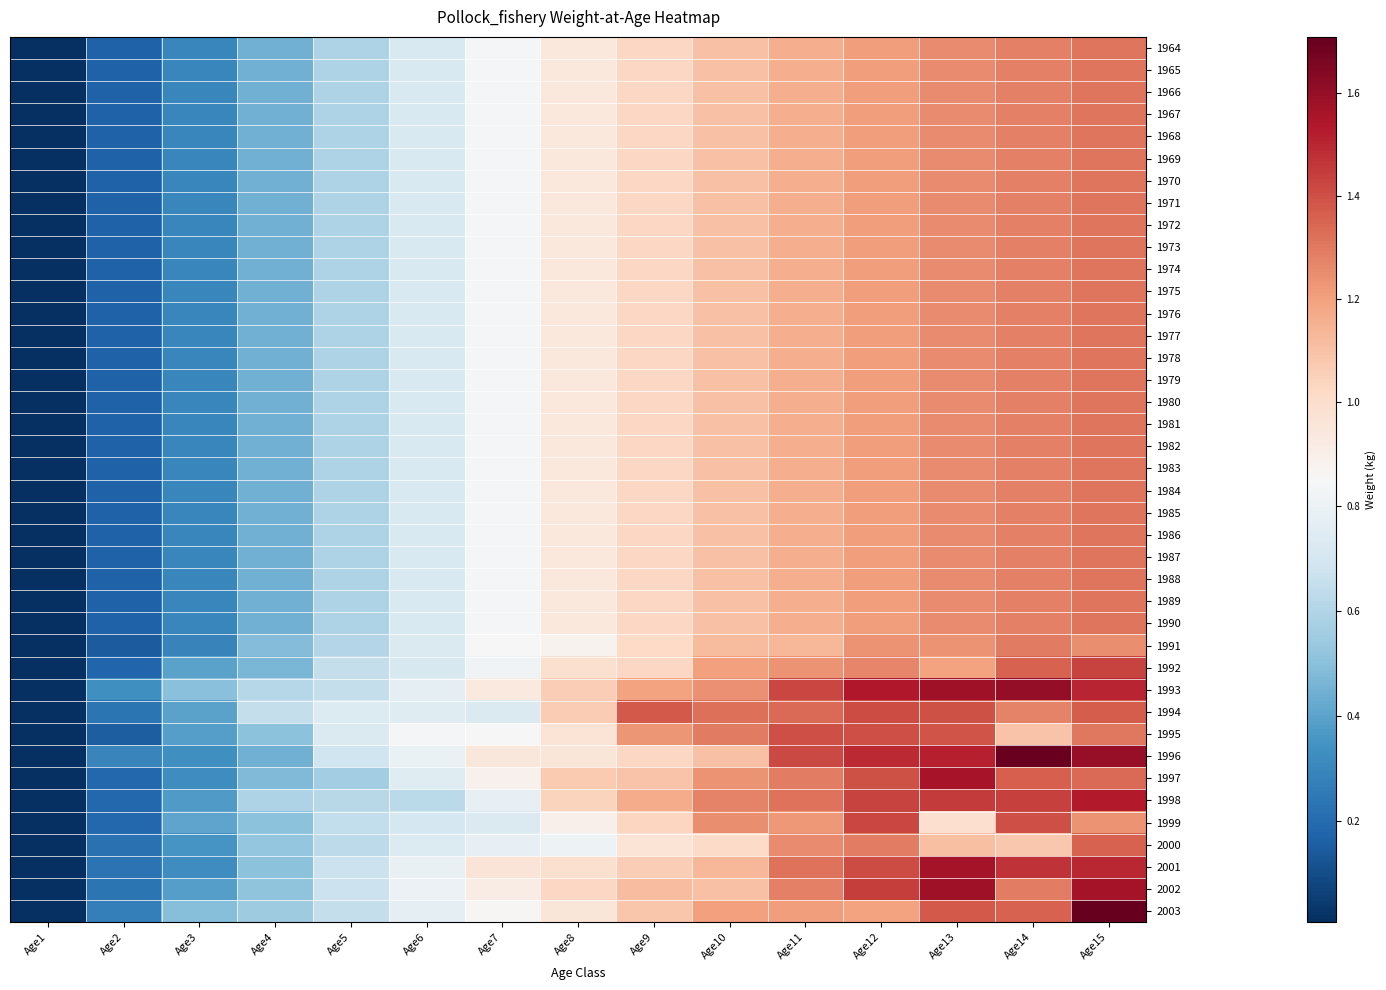

At which category is the sum across all series the highest?

Age15